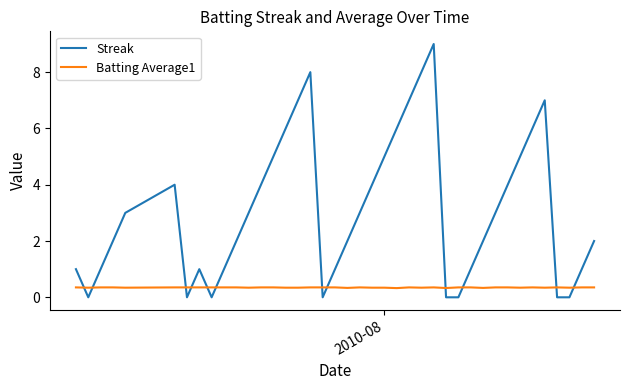

Does the chart have visible grid lines?

No